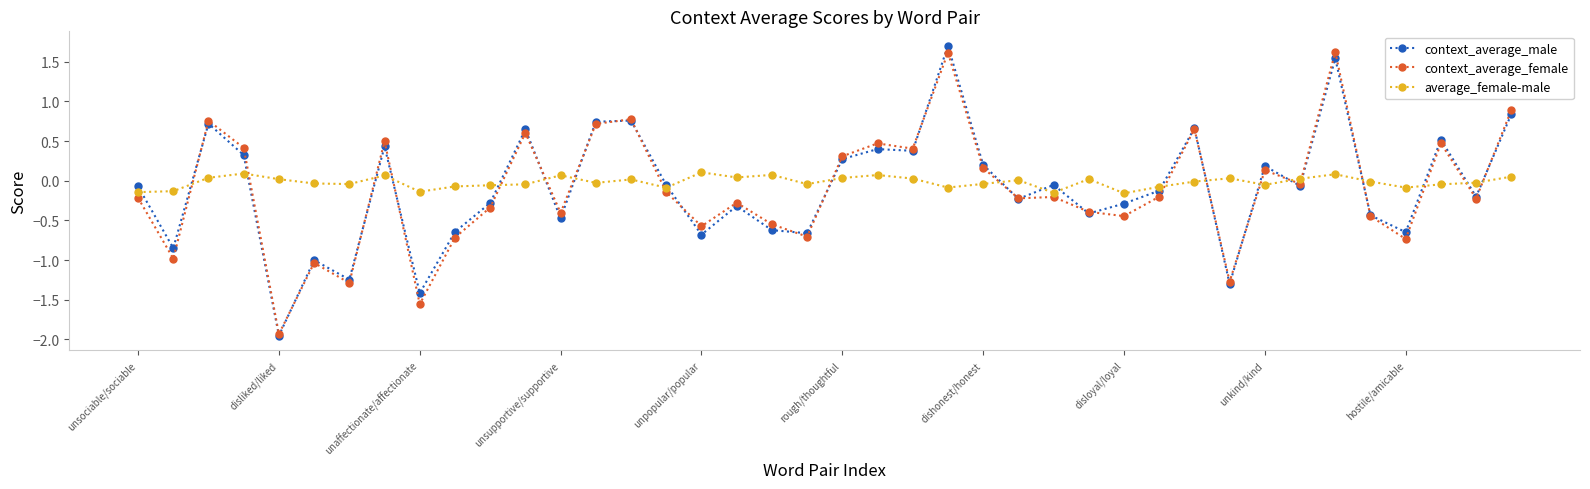

True or false: context_average_male has more than 0 points higher than both neighbors.

True